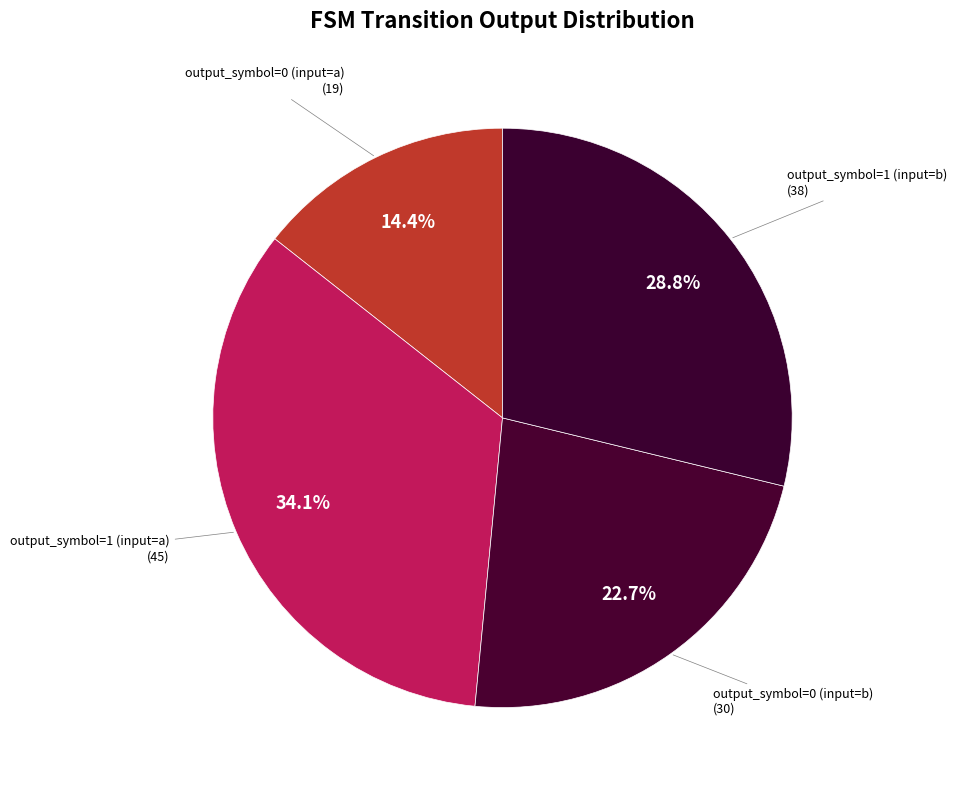

Count the number of slices in the pie.

4